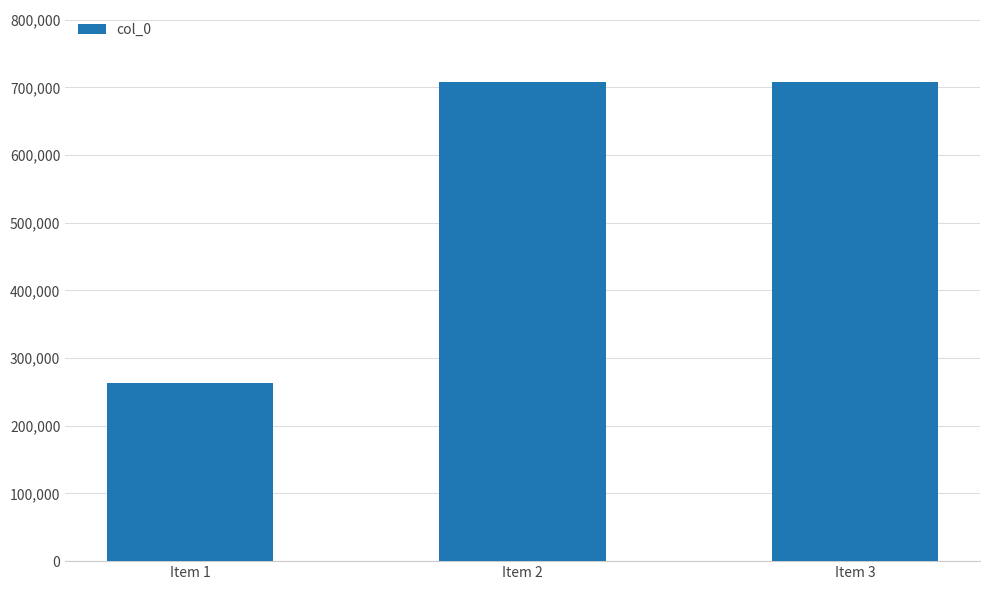

The value at Item 3 is 708154. True or false?

True